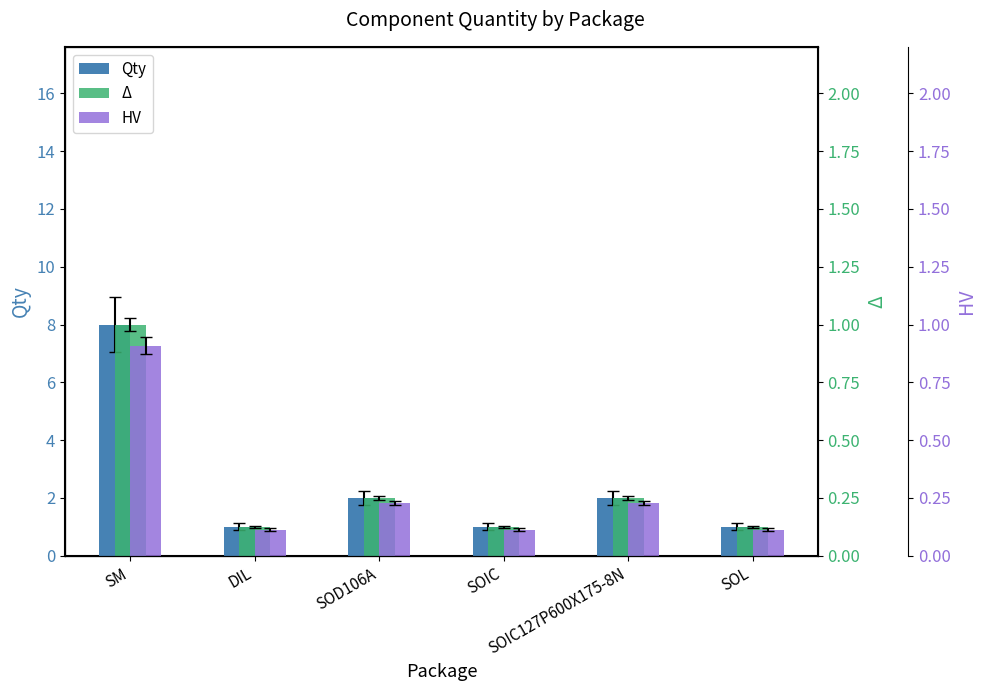

What is the value of the Qty bar at the 6th from the left?

1.0